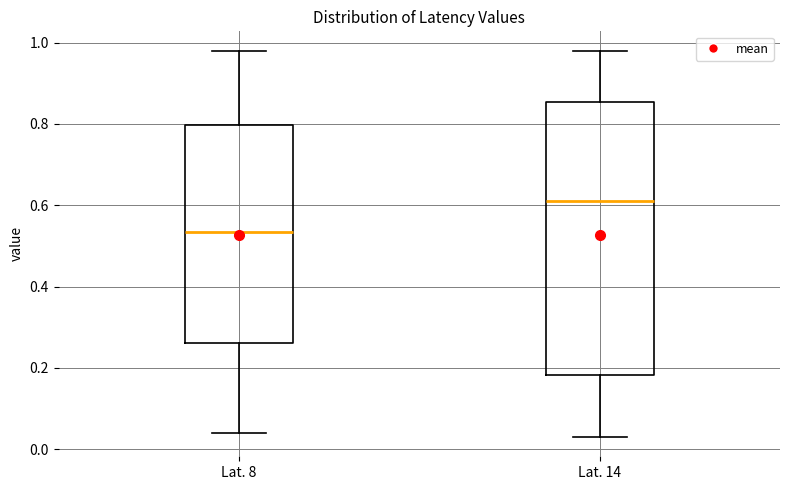

Which box has the lowest median line?

Lat. 8